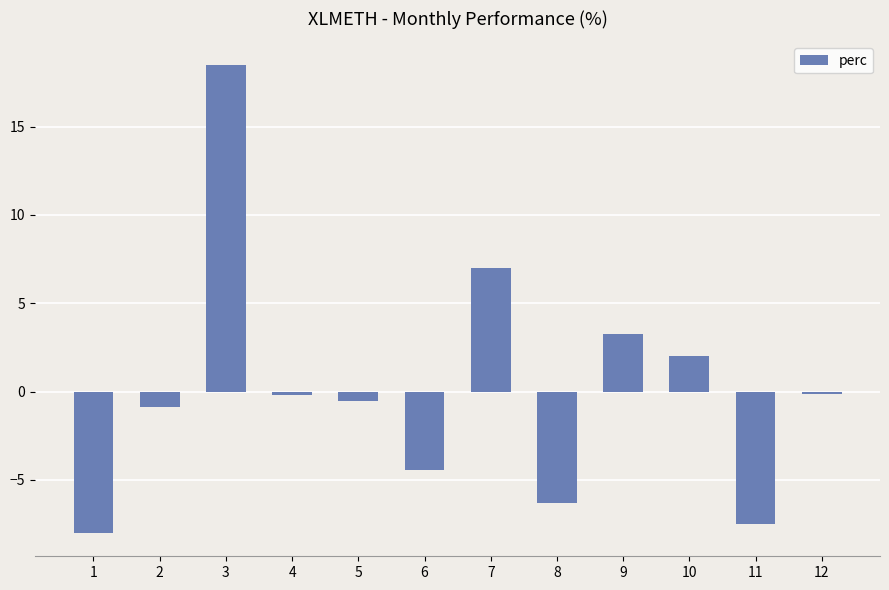

What is the difference between the maximum and minimum values?

26.5